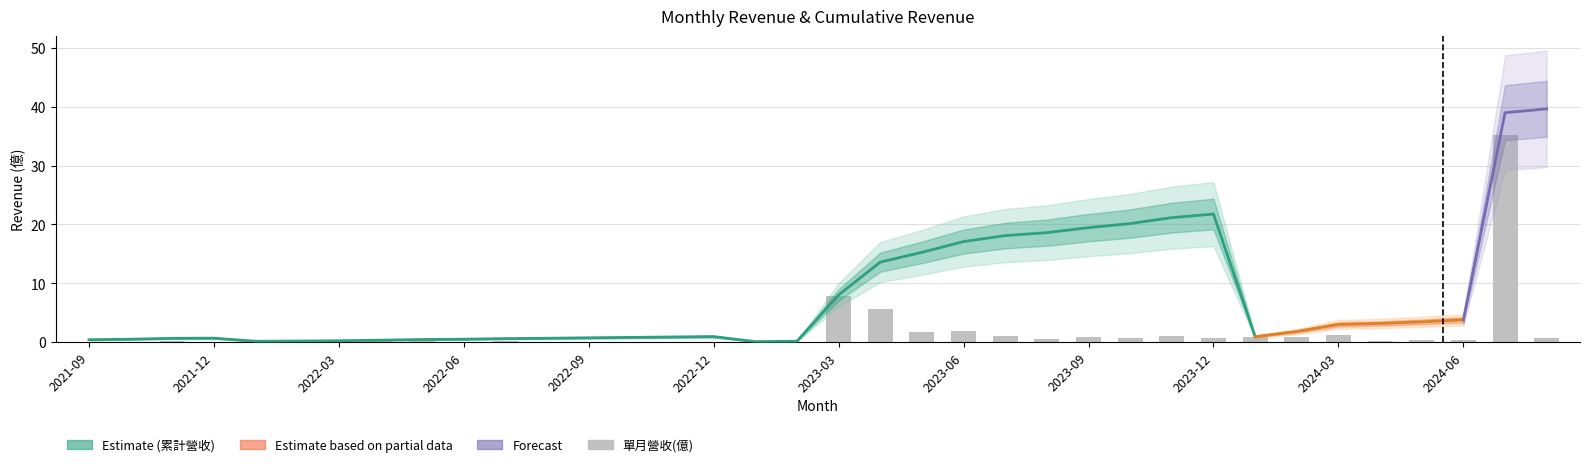

The chart shows a value of 0.5 at 2023-08. True or false?

True